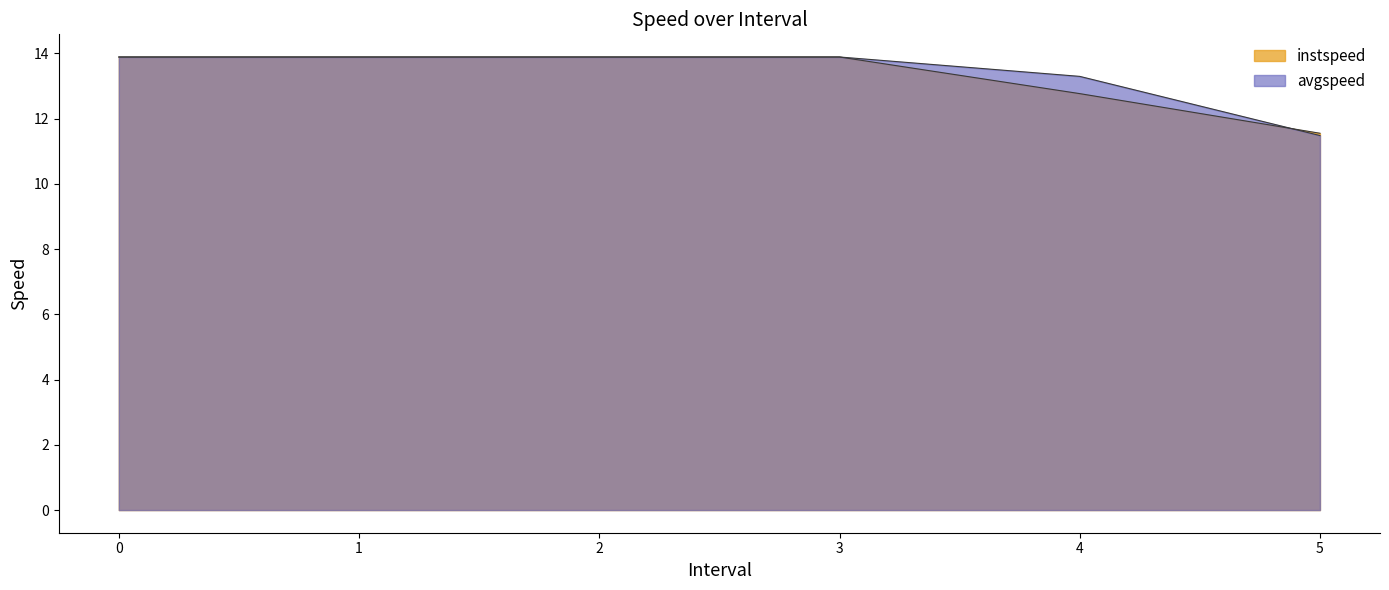

How many distinct data groups are displayed?

2